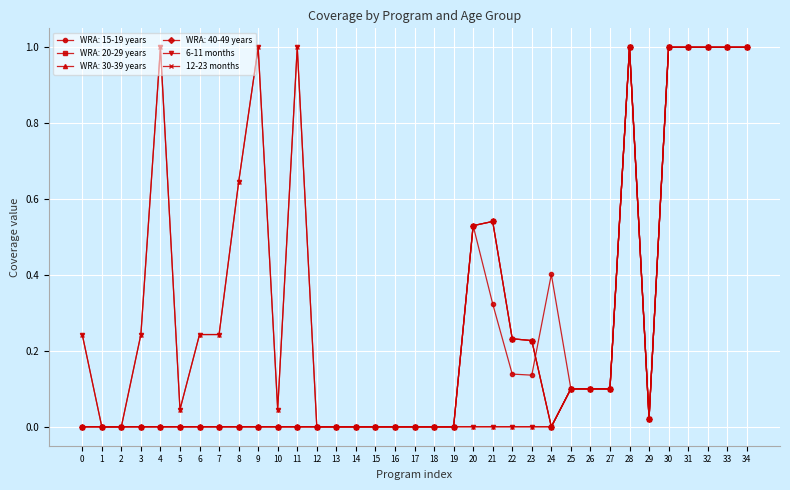

At which category does 12-23 months reach its first local peak?

4